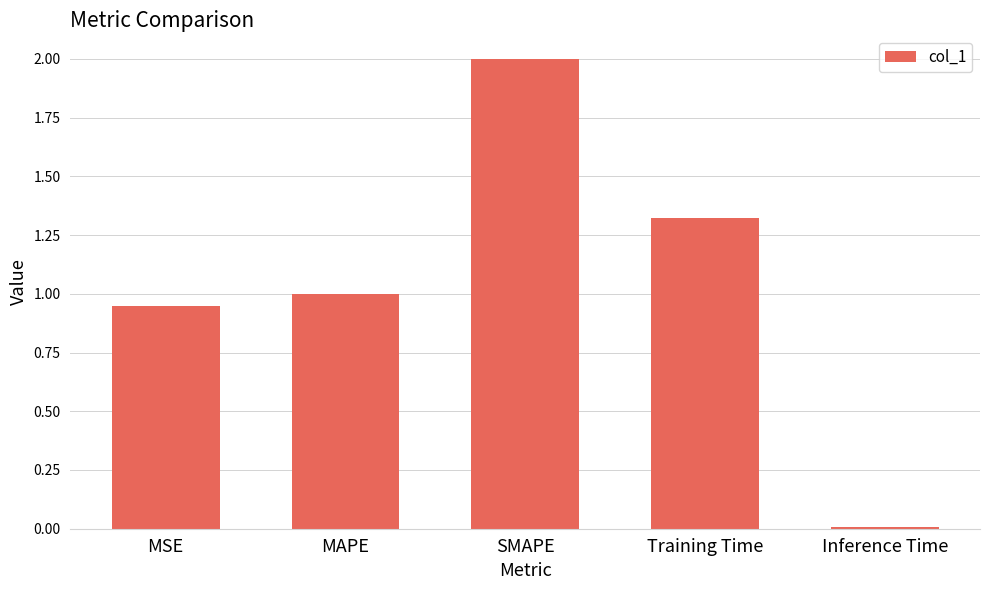

List the labels in order of value, smallest first.

Inference Time, MSE, MAPE, Training Time, SMAPE